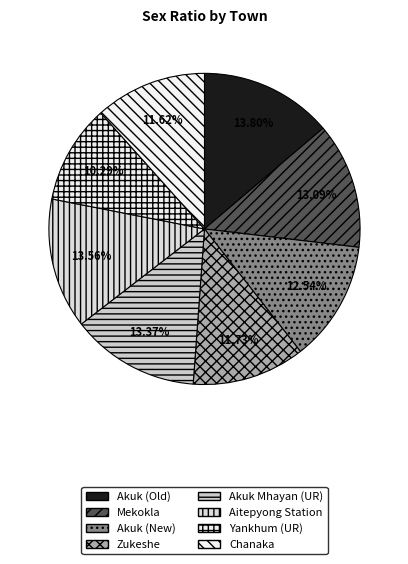

To the nearest percent, what is the difference between the Akuk Mhayan (UR) and Zukeshe slice percentages?

2%